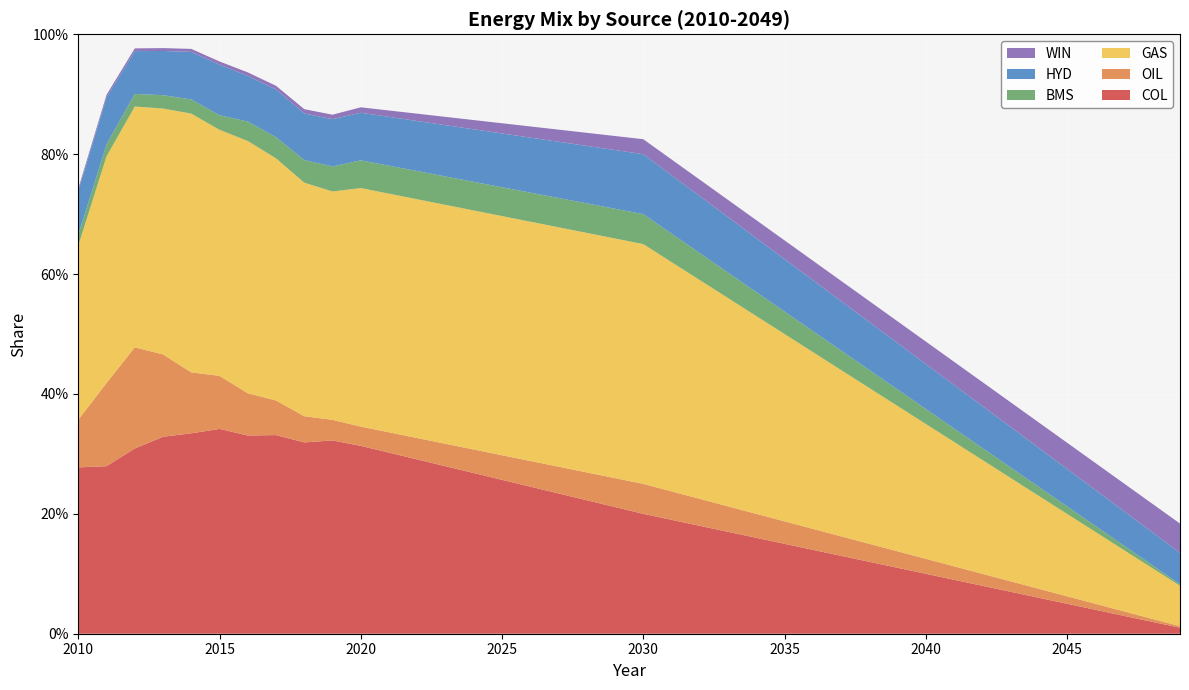

Reading left to right, transcribe all the data shown in this chart.

COL: 2010=0.3	2011=0.3	2012=0.3	2013=0.3	2014=0.3	2015=0.3	2016=0.3	2017=0.3	2018=0.3	2019=0.3	2020=0.3	2021=0.3	2022=0.3	2023=0.3	2024=0.3	2025=0.3	2026=0.2	2027=0.2	2028=0.2	2029=0.2	2030=0.2	2031=0.2	2032=0.2	2033=0.2	2034=0.2	2035=0.2	2036=0.1	2037=0.1	2038=0.1	2039=0.1	2040=0.1	2041=0.1	2042=0.1	2043=0.1	2044=0.1	2045=0.1	2046=0.0	2047=0.0	2048=0.0	2049=0.0
OIL: 2010=0.1	2011=0.1	2012=0.2	2013=0.1	2014=0.1	2015=0.1	2016=0.1	2017=0.1	2018=0.0	2019=0.0	2020=0.0	2021=0.0	2022=0.0	2023=0.0	2024=0.0	2025=0.0	2026=0.0	2027=0.0	2028=0.0	2029=0.0	2030=0.1	2031=0.0	2032=0.0	2033=0.0	2034=0.0	2035=0.0	2036=0.0	2037=0.0	2038=0.0	2039=0.0	2040=0.0	2041=0.0	2042=0.0	2043=0.0	2044=0.0	2045=0.0	2046=0.0	2047=0.0	2048=0.0	2049=0.0
GAS: 2010=0.3	2011=0.4	2012=0.4	2013=0.4	2014=0.4	2015=0.4	2016=0.4	2017=0.4	2018=0.4	2019=0.4	2020=0.4	2021=0.4	2022=0.4	2023=0.4	2024=0.4	2025=0.4	2026=0.4	2027=0.4	2028=0.4	2029=0.4	2030=0.4	2031=0.4	2032=0.4	2033=0.3	2034=0.3	2035=0.3	2036=0.3	2037=0.3	2038=0.3	2039=0.2	2040=0.2	2041=0.2	2042=0.2	2043=0.2	2044=0.2	2045=0.1	2046=0.1	2047=0.1	2048=0.1	2049=0.1
BMS: 2010=0.0	2011=0.0	2012=0.0	2013=0.0	2014=0.0	2015=0.0	2016=0.0	2017=0.0	2018=0.0	2019=0.0	2020=0.0	2021=0.0	2022=0.0	2023=0.0	2024=0.0	2025=0.0	2026=0.0	2027=0.0	2028=0.0	2029=0.0	2030=0.1	2031=0.0	2032=0.0	2033=0.0	2034=0.0	2035=0.0	2036=0.0	2037=0.0	2038=0.0	2039=0.0	2040=0.0	2041=0.0	2042=0.0	2043=0.0	2044=0.0	2045=0.0	2046=0.0	2047=0.0	2048=0.0	2049=0.0
HYD: 2010=0.1	2011=0.1	2012=0.1	2013=0.1	2014=0.1	2015=0.1	2016=0.1	2017=0.1	2018=0.1	2019=0.1	2020=0.1	2021=0.1	2022=0.1	2023=0.1	2024=0.1	2025=0.1	2026=0.1	2027=0.1	2028=0.1	2029=0.1	2030=0.1	2031=0.1	2032=0.1	2033=0.1	2034=0.1	2035=0.1	2036=0.1	2037=0.1	2038=0.1	2039=0.1	2040=0.1	2041=0.1	2042=0.1	2043=0.1	2044=0.1	2045=0.1	2046=0.1	2047=0.1	2048=0.1	2049=0.1
WIN: 2010=0.0	2011=0.0	2012=0.0	2013=0.0	2014=0.0	2015=0.0	2016=0.0	2017=0.0	2018=0.0	2019=0.0	2020=0.0	2021=0.0	2022=0.0	2023=0.0	2024=0.0	2025=0.0	2026=0.0	2027=0.0	2028=0.0	2029=0.0	2030=0.0	2031=0.0	2032=0.0	2033=0.0	2034=0.0	2035=0.0	2036=0.0	2037=0.0	2038=0.0	2039=0.0	2040=0.0	2041=0.0	2042=0.0	2043=0.0	2044=0.0	2045=0.0	2046=0.0	2047=0.0	2048=0.0	2049=0.0